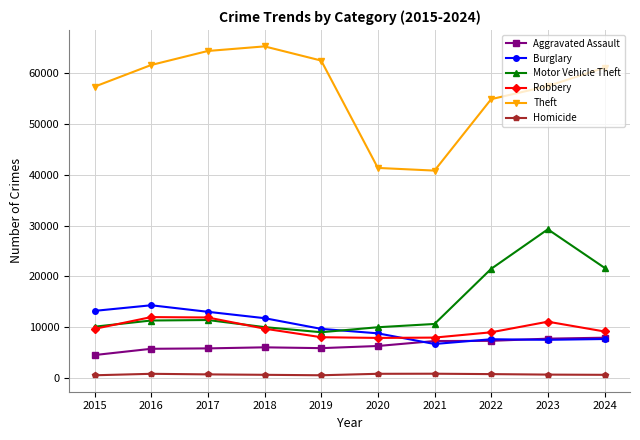

What is the approximate value of Robbery at 2017, to the nearest 10?

11880